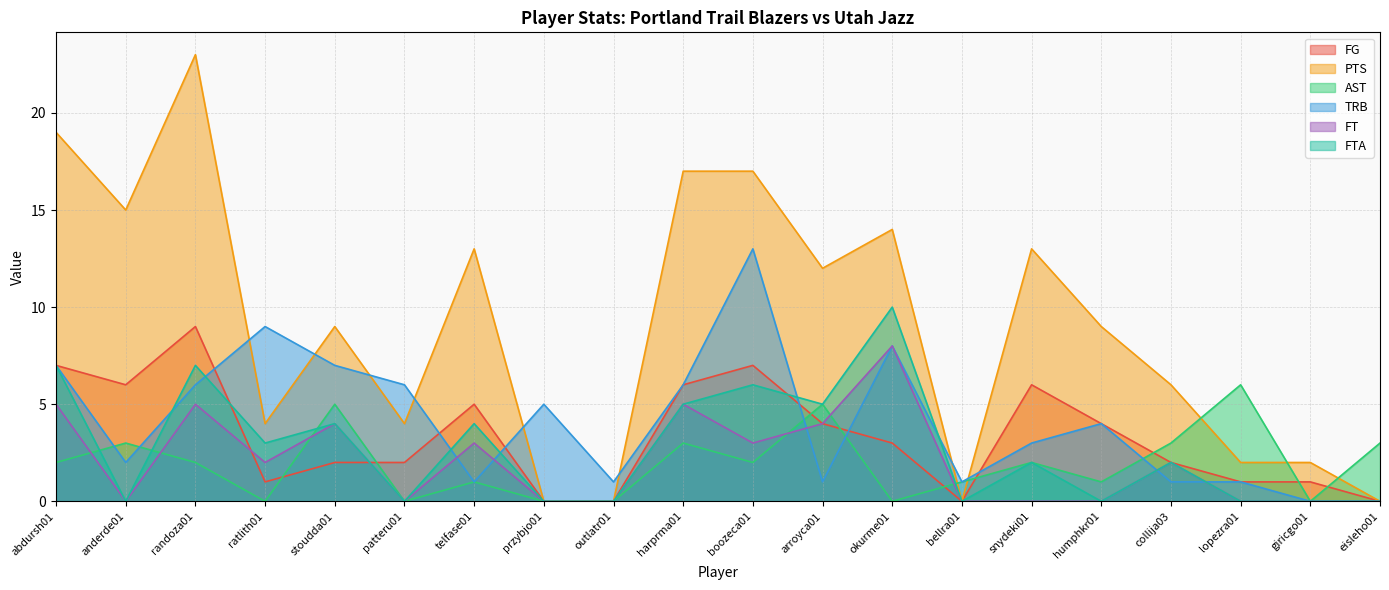

How many values in the PTS series are below 9?

9